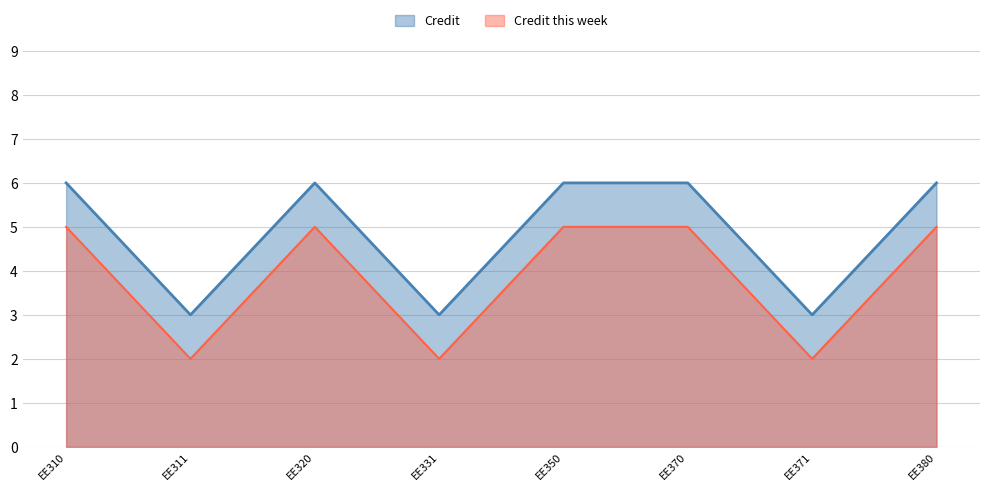

True or false: Credit and Credit this week intersect in this chart.

False